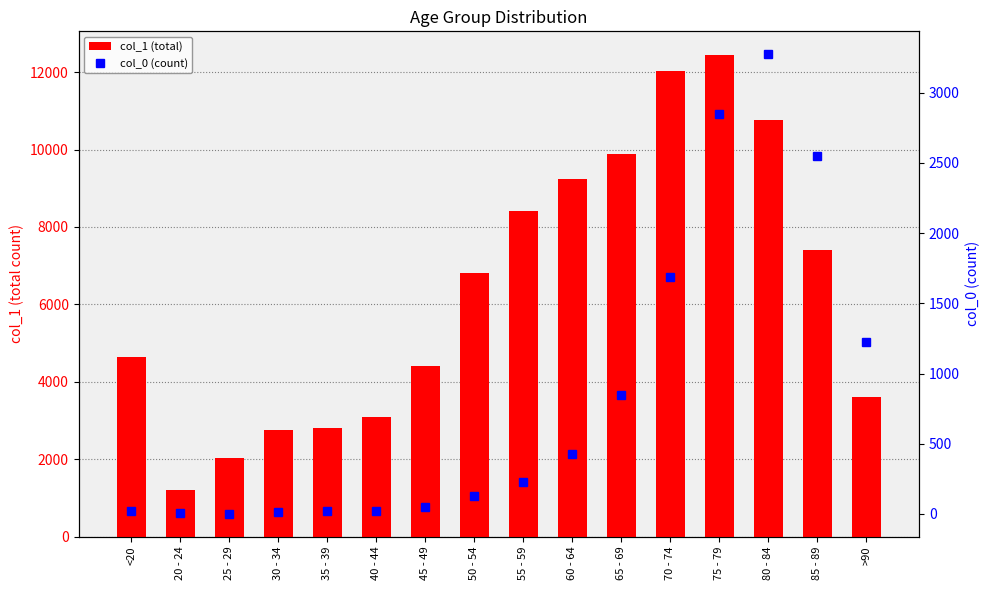

What is the sum of the col_1 (total) values at >90 and 70 - 74?

15622